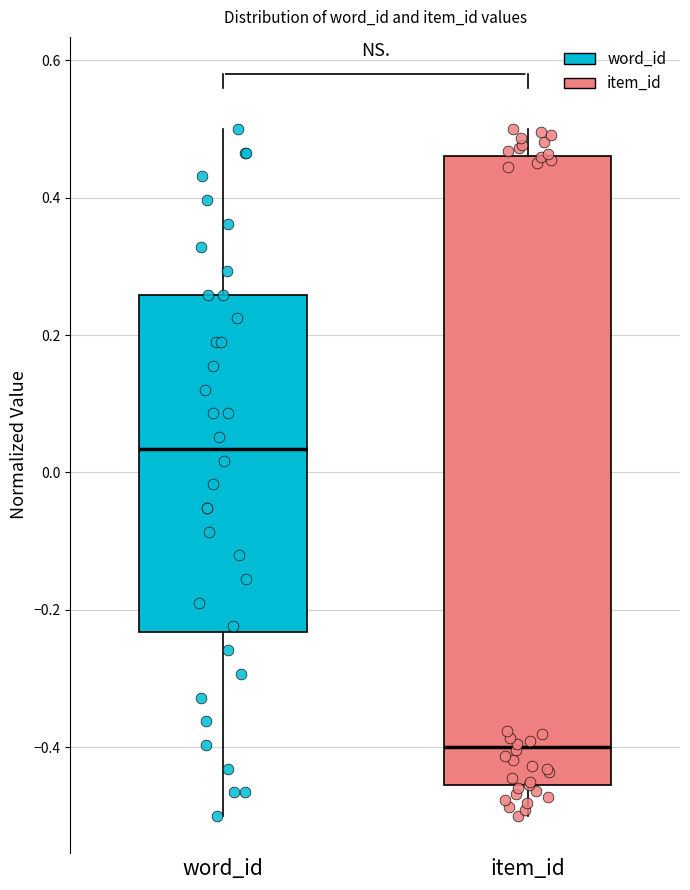

Which box has the lowest median line?

item_id